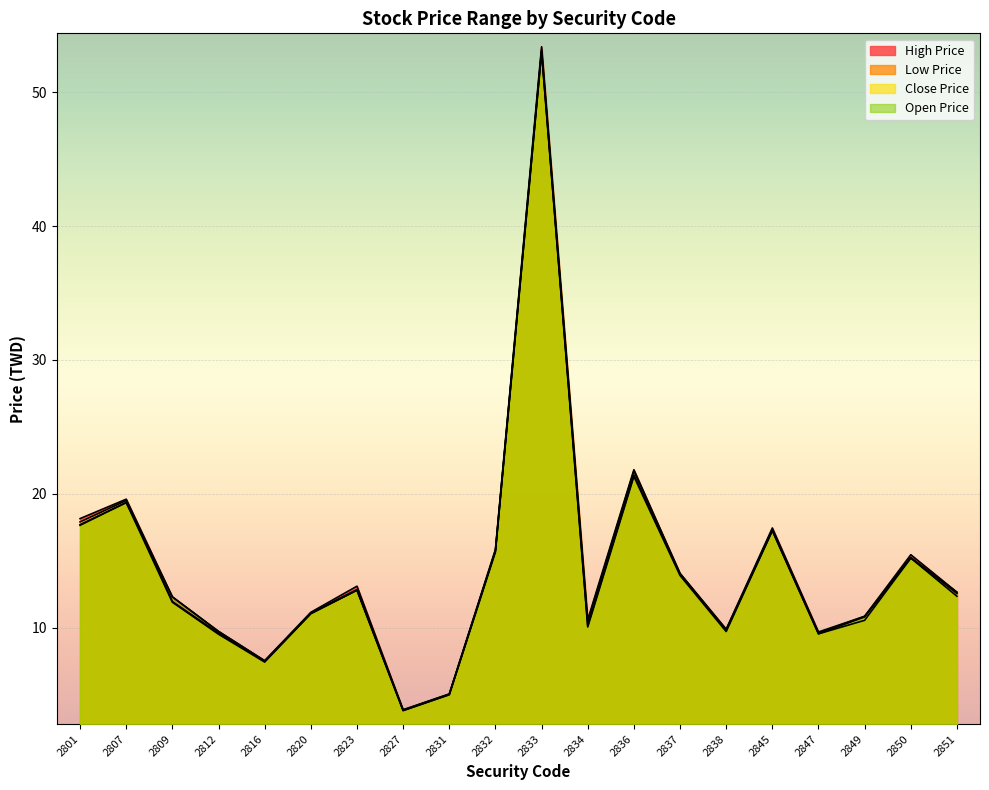

What is the total value across all series at 2812?

38.5